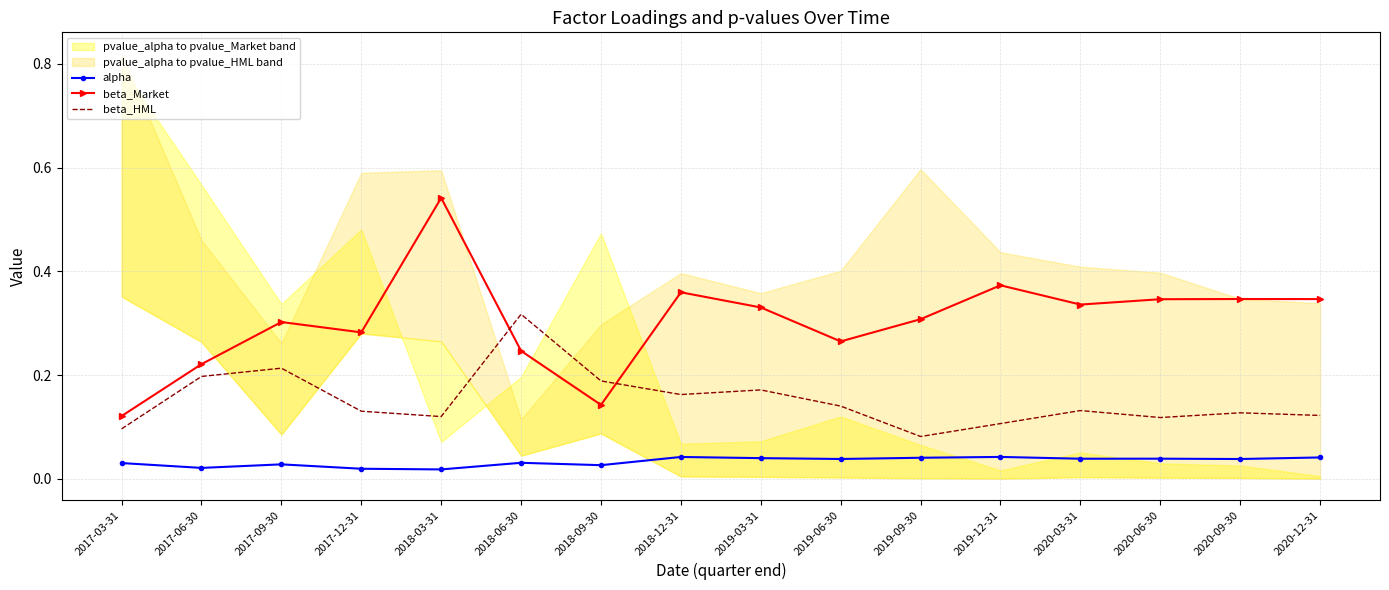

In beta_HML, how many points are lower than both neighbors (excluding endpoints)?

4